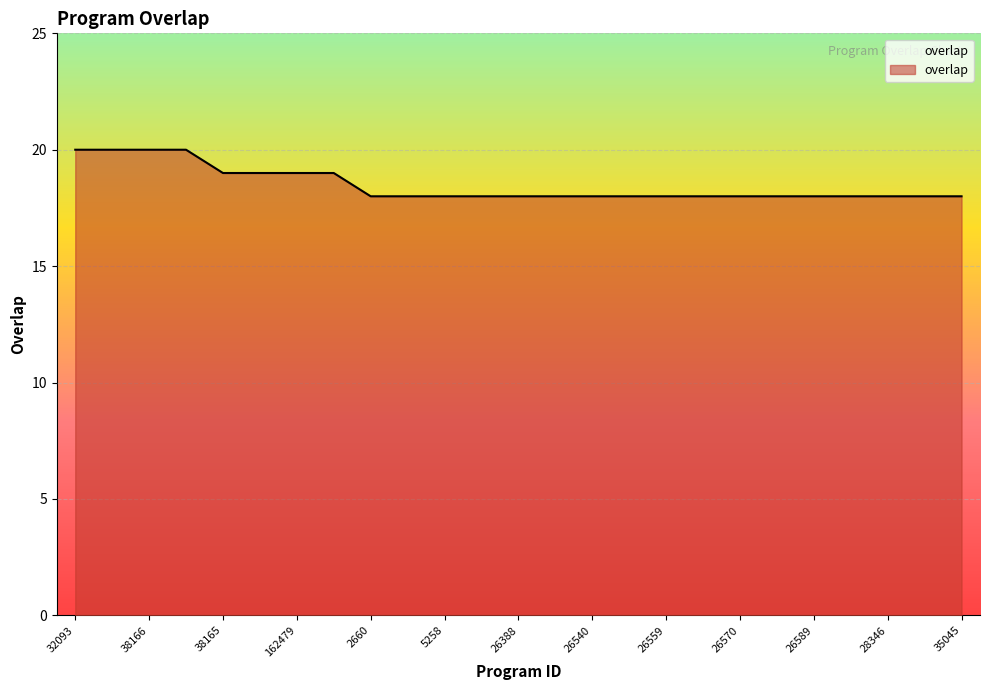

What is the greatest value displayed?

20